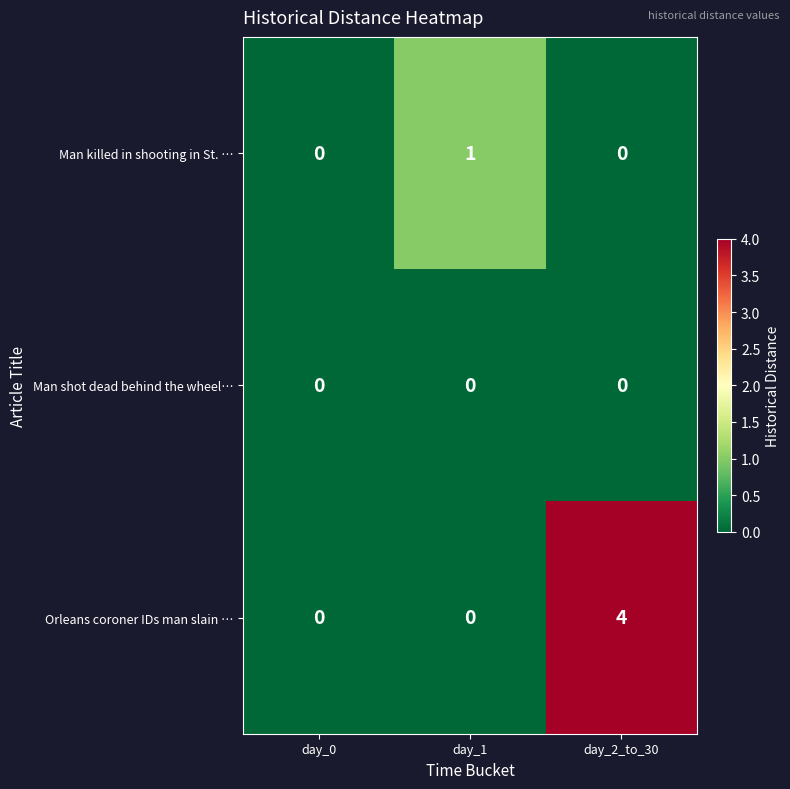

Reading left to right, extract all data points from this chart.

Man killed in shooting in St. …: day_0=0	day_1=1	day_2_to_30=0
Man shot dead behind the wheel…: day_0=0	day_1=0	day_2_to_30=0
Orleans coroner IDs man slain …: day_0=0	day_1=0	day_2_to_30=4